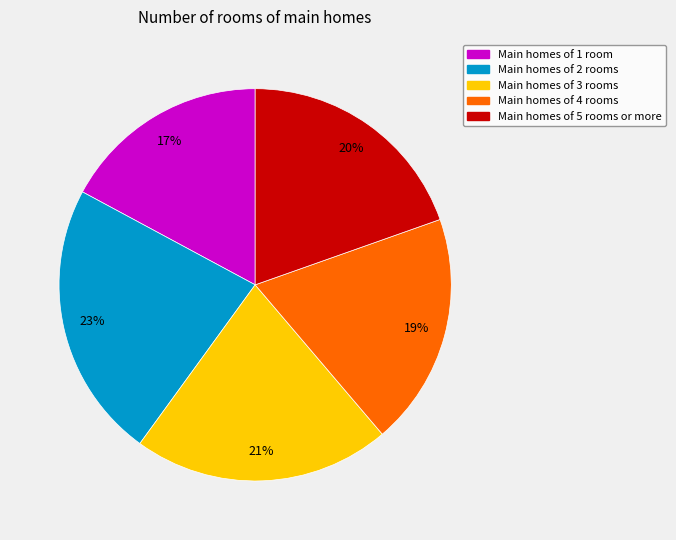

Does any single category account for the majority?

No